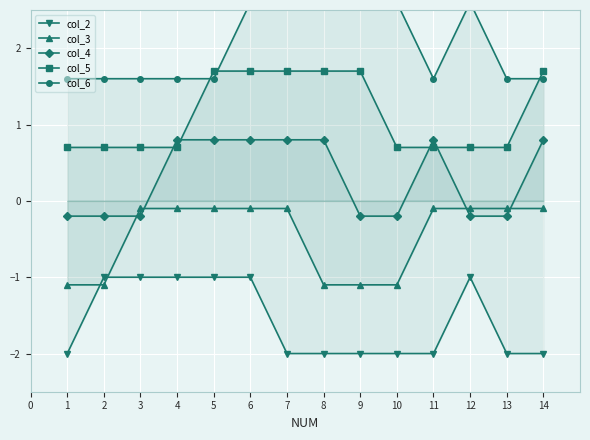

What is the approximate value of col_3 at 5?

-0.1